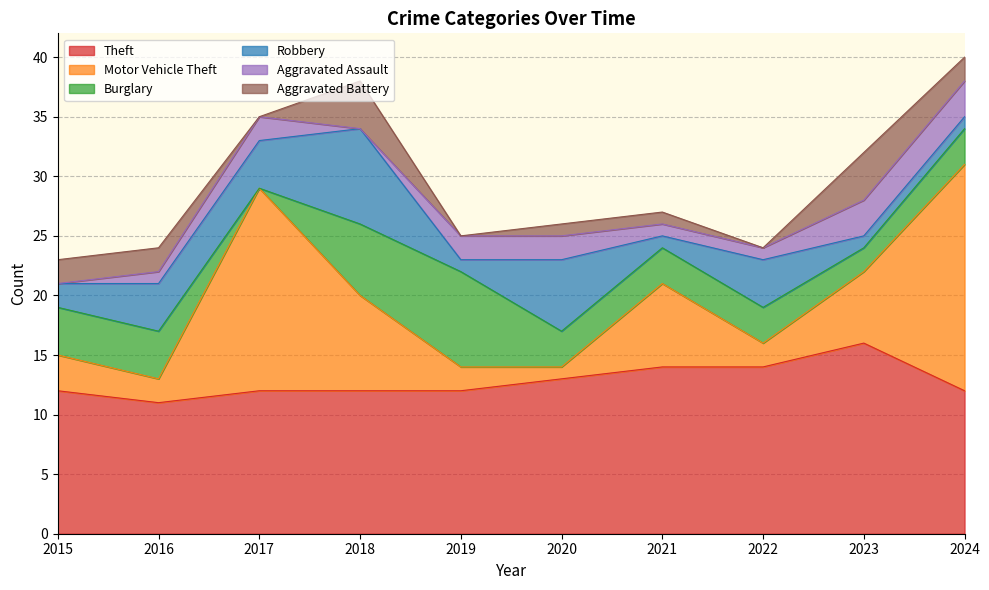

At which category does Aggravated Battery reach its first local peak?

2018